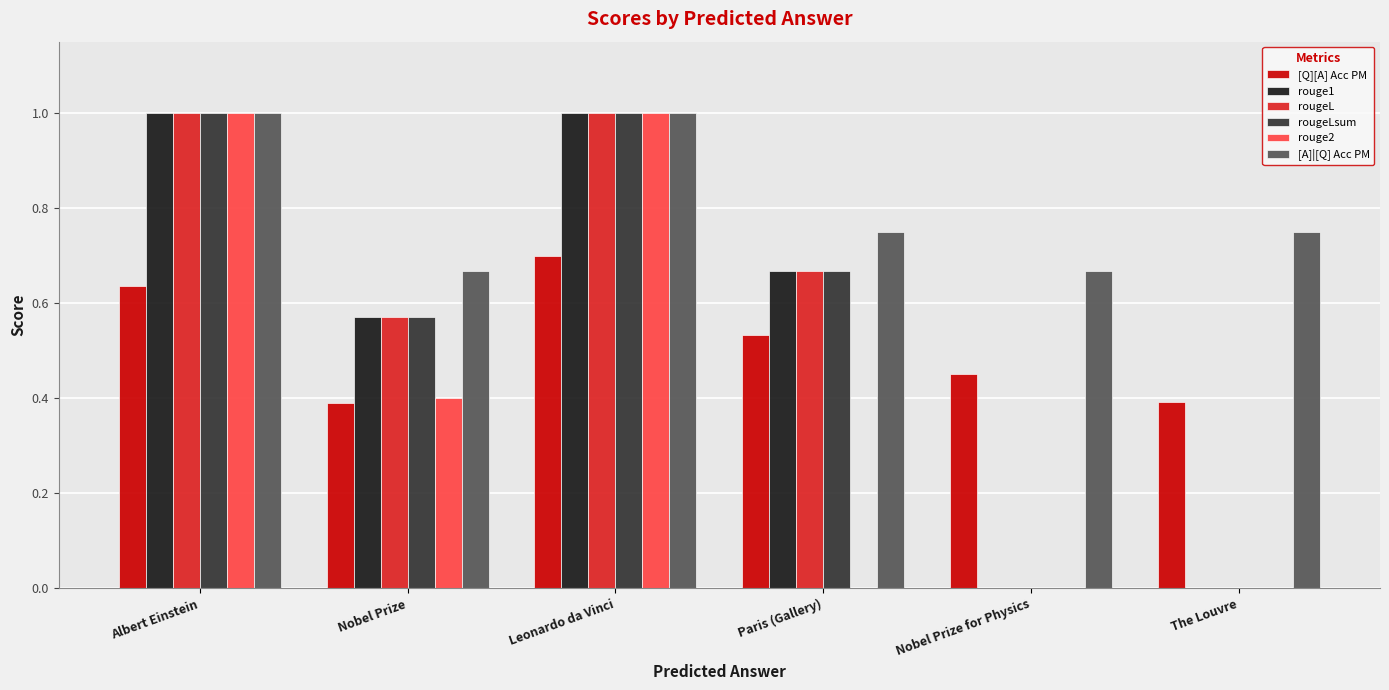

Is it true that [Q][A] Acc PM equals 0.4 at The Louvre?

True